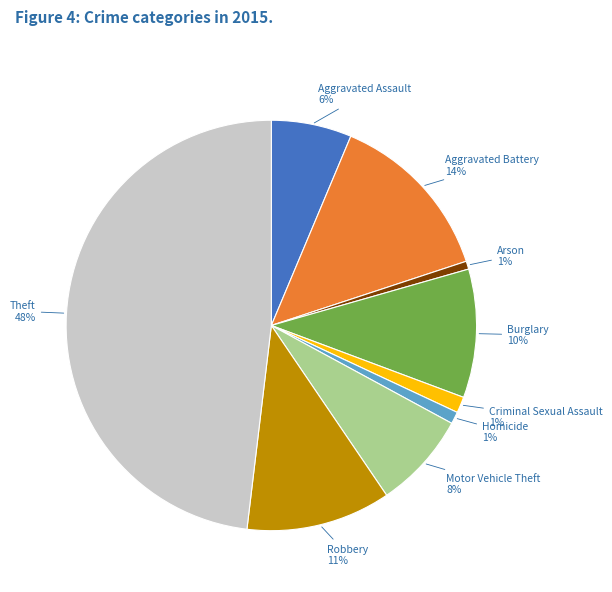

To the nearest percent, what is the difference between the largest and smallest slice percentages?

47%